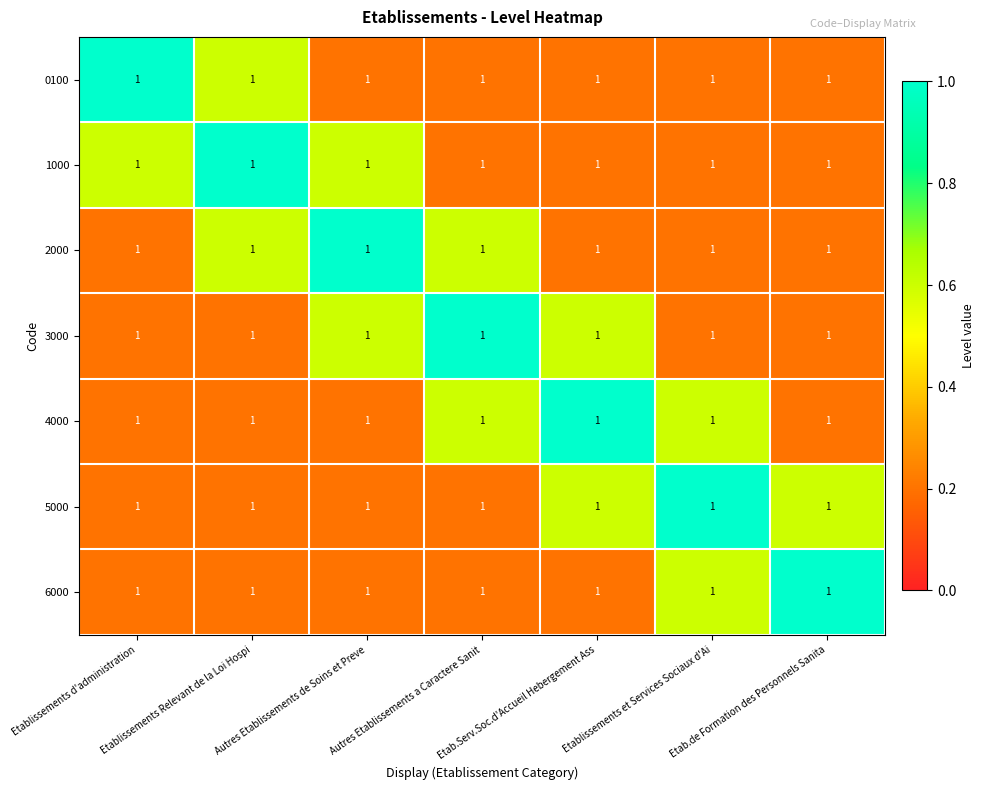

Which label corresponds to the smallest value in the chart?

Autres Etablissements de Soins et Preve